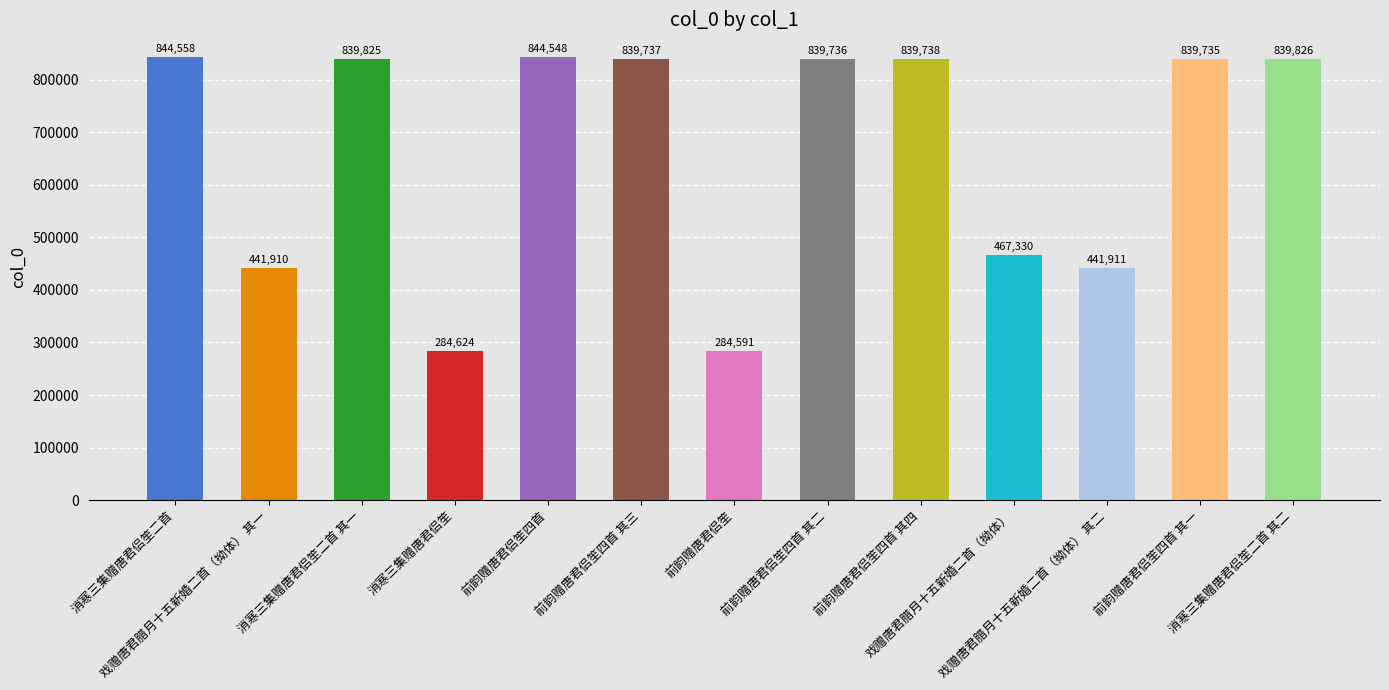

Reading right to left, list all the values displayed in this chart.

消寒三集赠唐君侣笙二首 其二=839826	前韵赠唐君侣笙四首 其一=839735	戏赠唐君腊月十五新婚二首（拗体） 其二=441911	戏赠唐君腊月十五新婚二首（拗体）=467330	前韵赠唐君侣笙四首 其四=839738	前韵赠唐君侣笙四首 其二=839736	前韵赠唐君侣笙=284591	前韵赠唐君侣笙四首 其三=839737	前韵赠唐君侣笙四首=844548	消寒三集赠唐君侣笙=284624	消寒三集赠唐君侣笙二首 其一=839825	戏赠唐君腊月十五新婚二首（拗体） 其一=441910	消寒三集赠唐君侣笙二首=844558